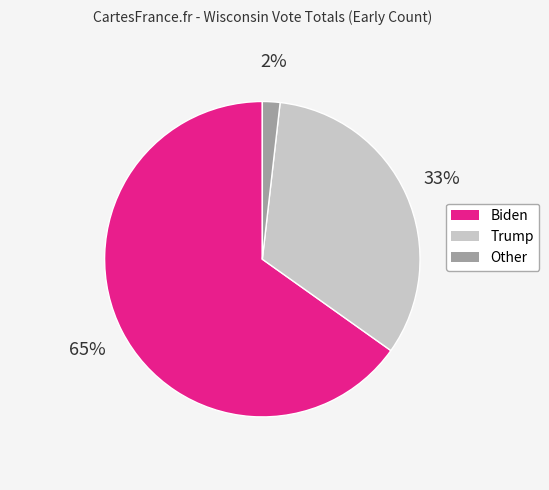

True or false: Biden accounts for 65% of the total.

True